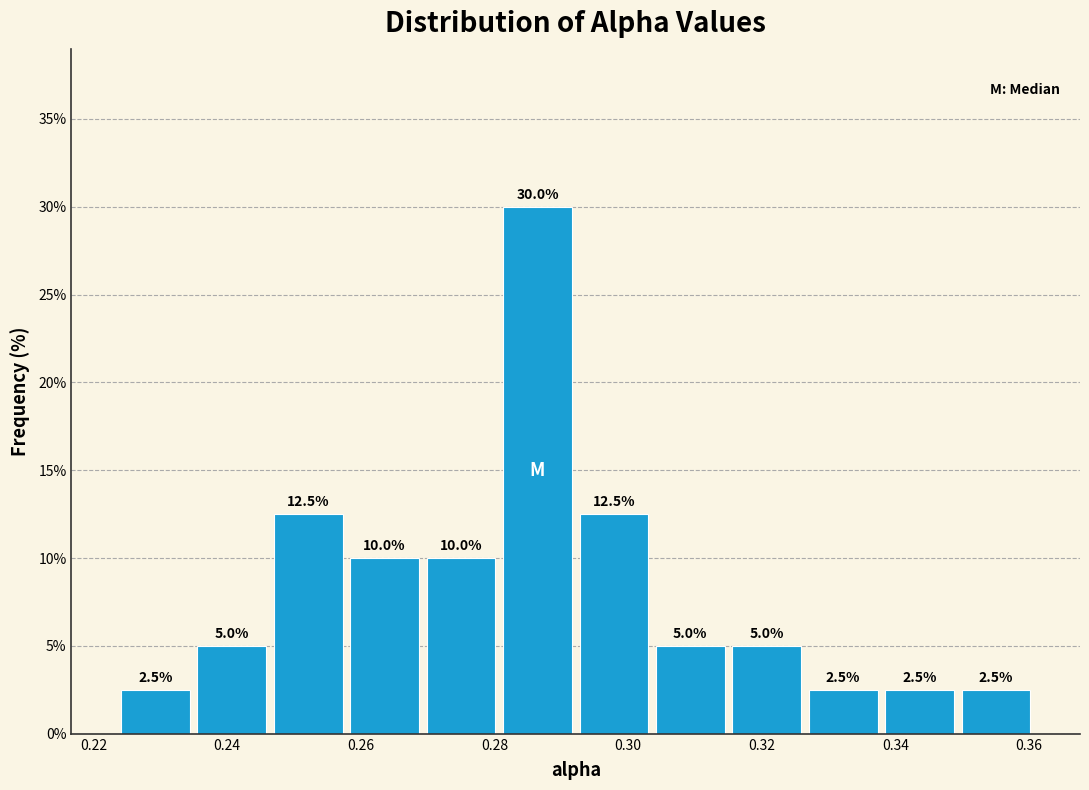

Reading left to right, transcribe this chart: for each bar, give the range it covers on the x-axis and its height. The bar edges are not printed on the chart, so give them approximately, as read against the axis.

0.224 to 0.236: 2.5
0.236 to 0.246: 5.0
0.246 to 0.258: 12.5
0.258 to 0.270: 10.0
0.270 to 0.280: 10.0
0.280 to 0.292: 30.0
0.292 to 0.304: 12.5
0.304 to 0.316: 5.0
0.316 to 0.326: 5.0
0.326 to 0.338: 2.5
0.338 to 0.350: 2.5
0.350 to 0.360: 2.5